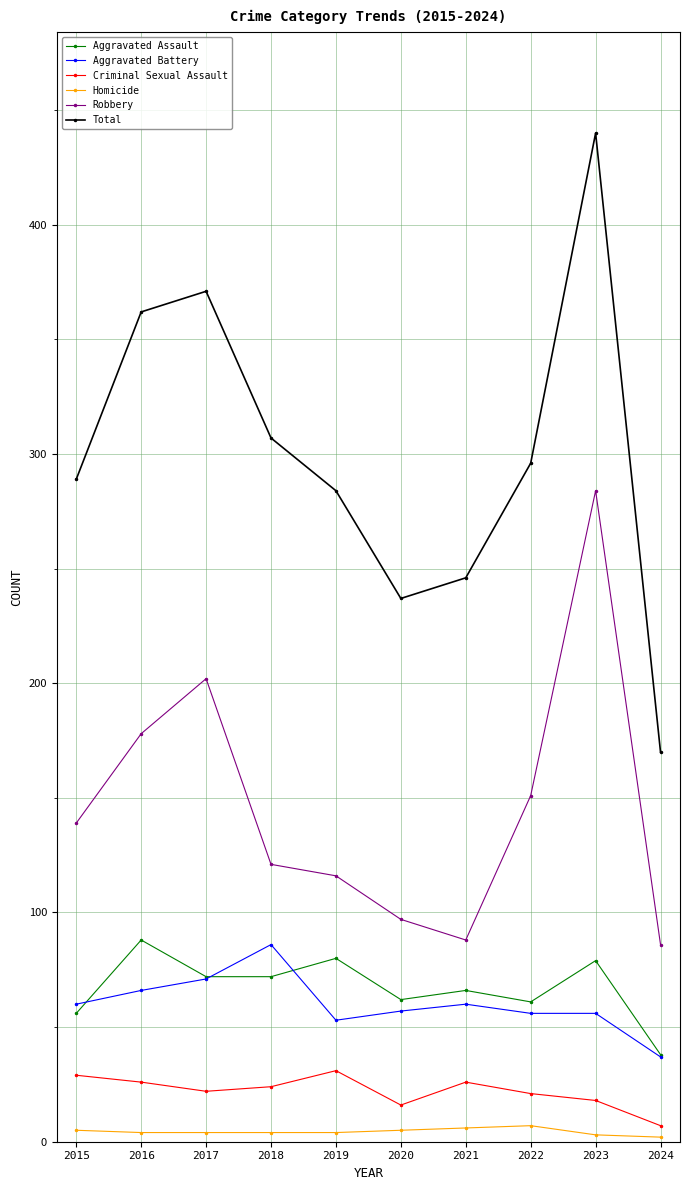

True or false: Total has more than 2 points higher than both neighbors.

False